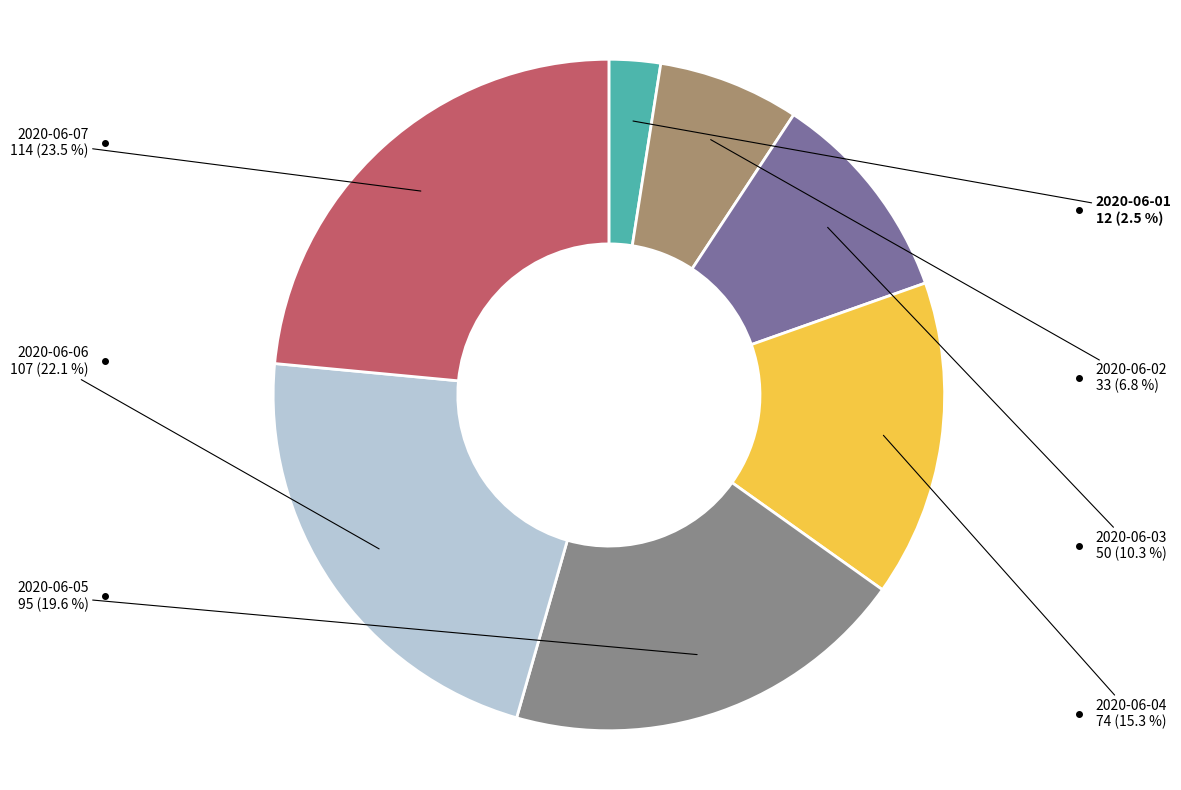

To the nearest percent, what is the difference between the largest and smallest slice percentages?

21%